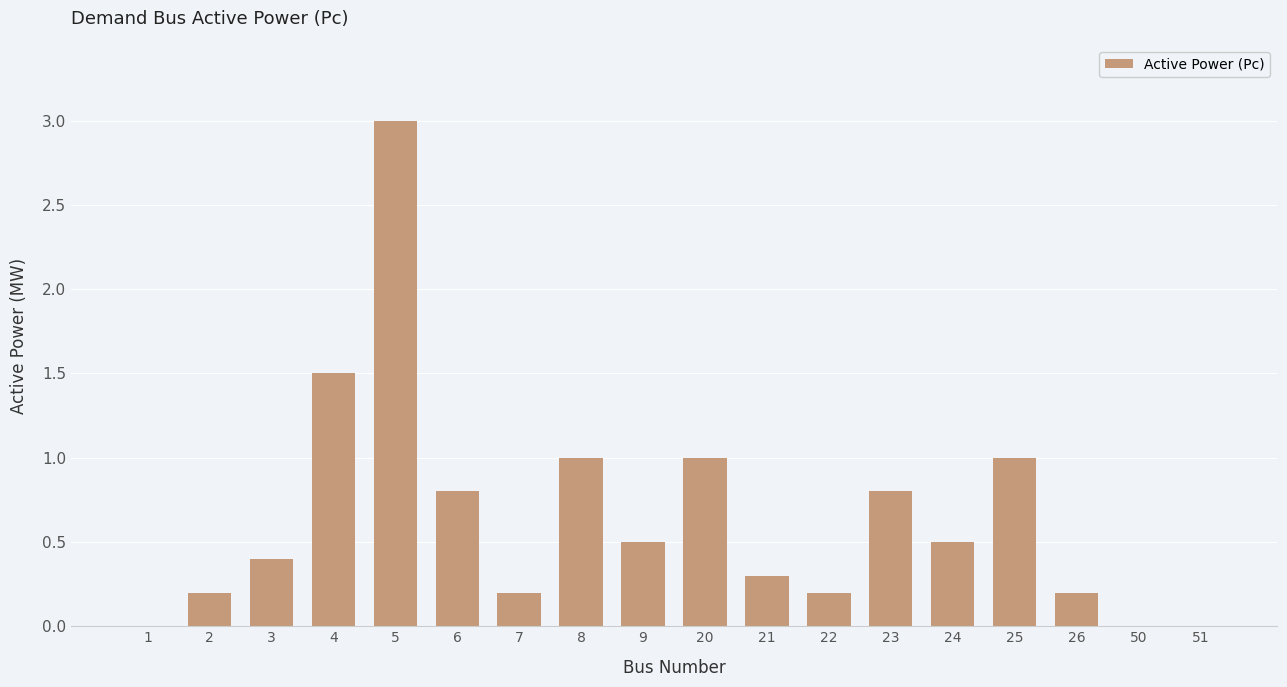

What is the sum of the values at 5 and 8?

4.0